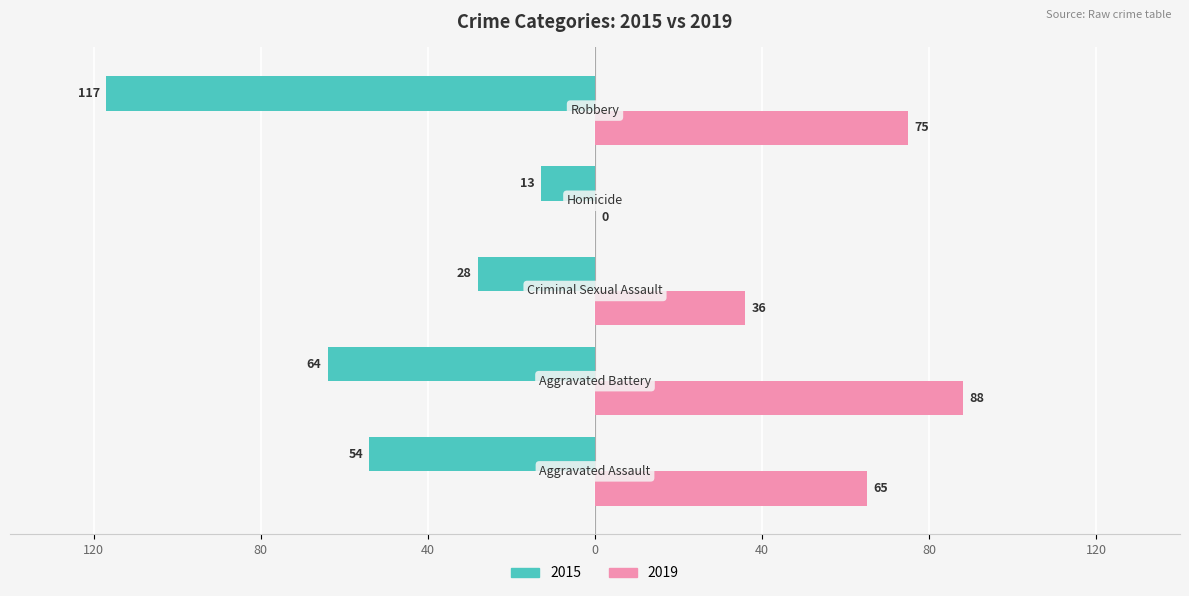

What are all the series names shown in the legend?

2015, 2019